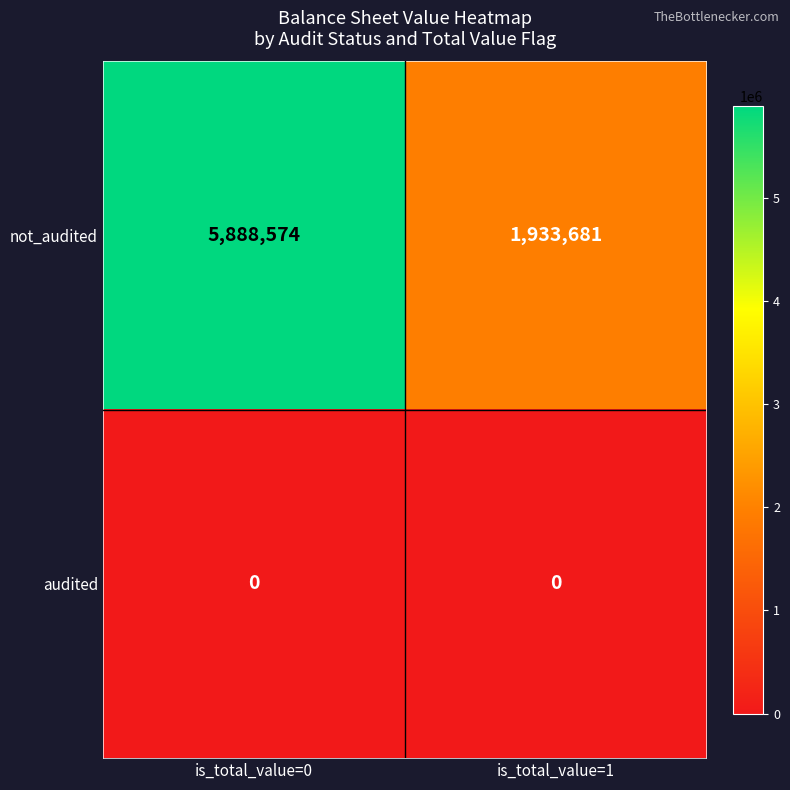

What is the difference between the maximum and minimum values in the not_audited series?

3954893